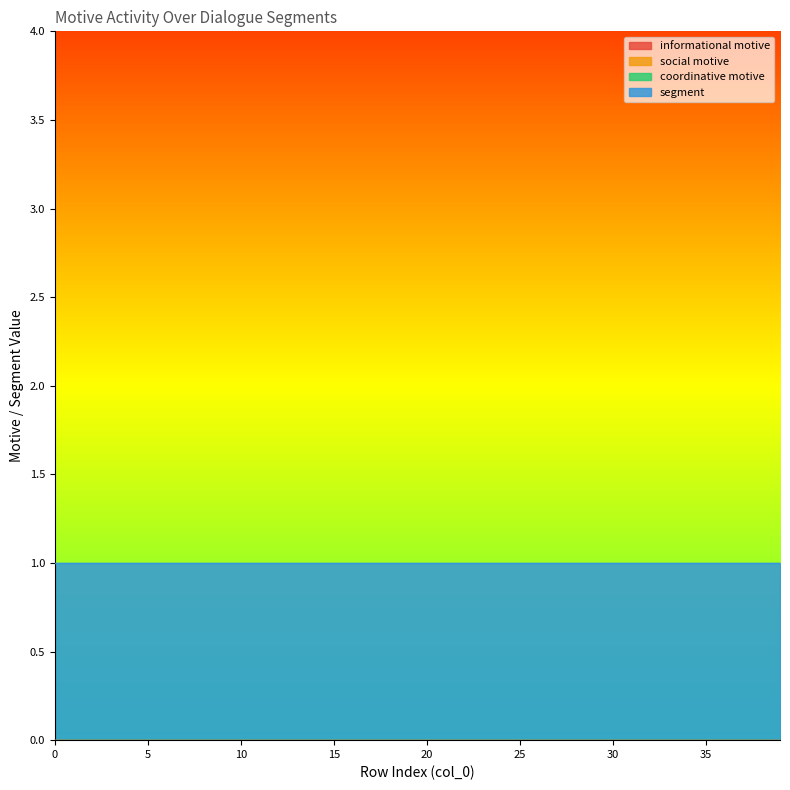

Rank the series by their maximum value, from lowest to highest.

informational motive, social motive, coordinative motive, segment